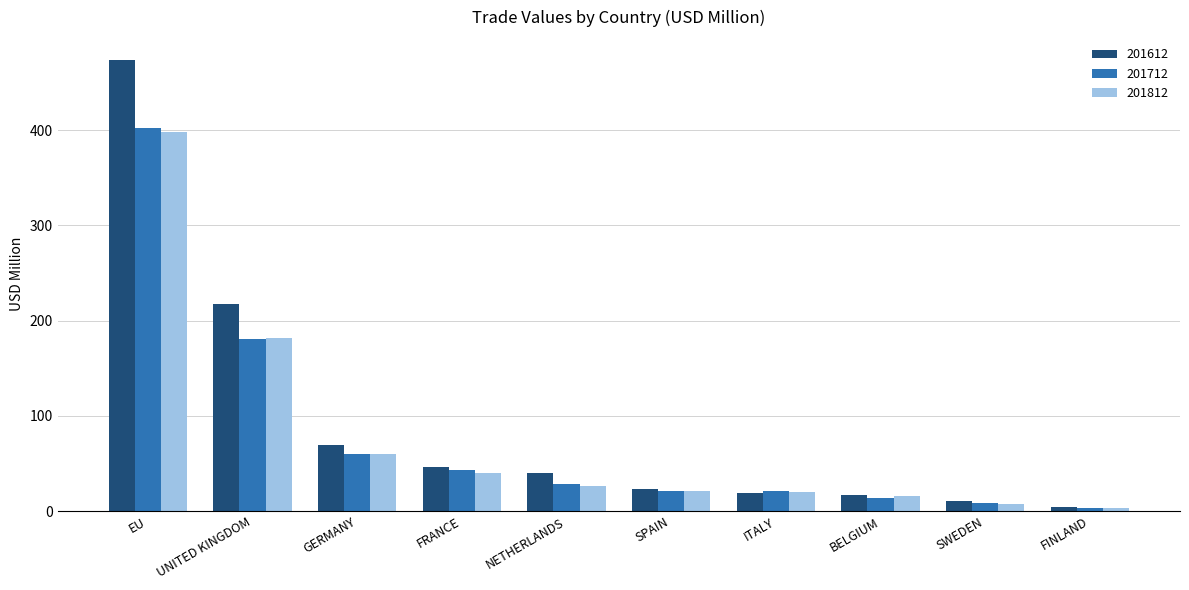

What is the difference between the highest and lowest values at ITALY?

1.5